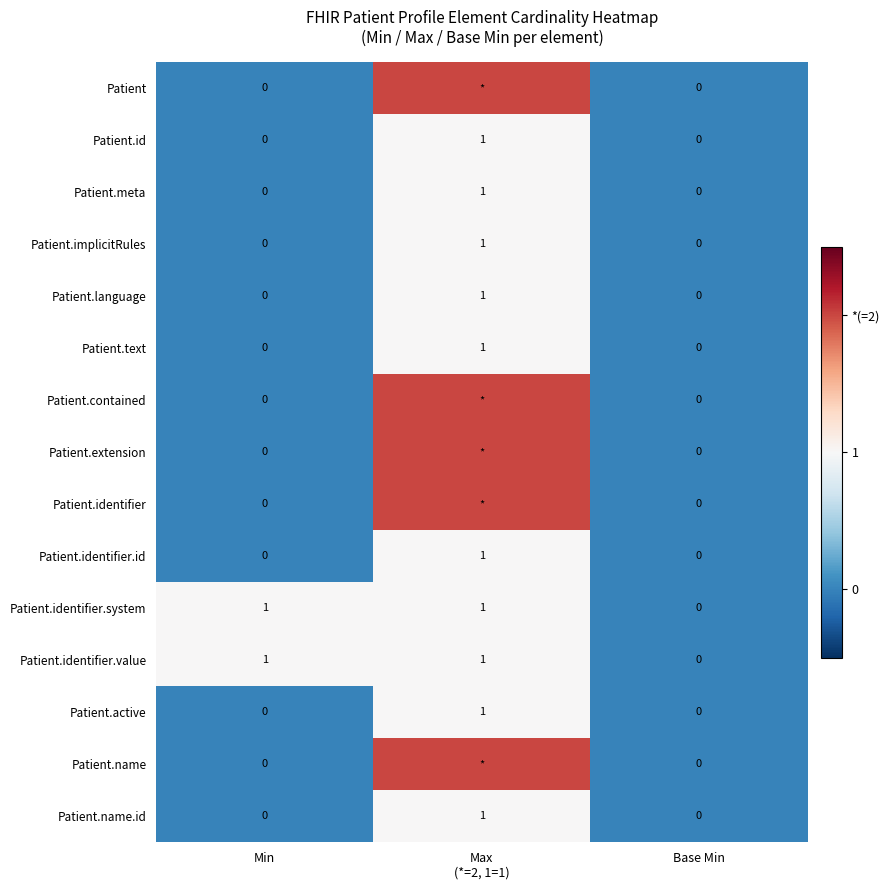

At which category does the chart reach its peak across all series?

Max
(*=2, 1=1)